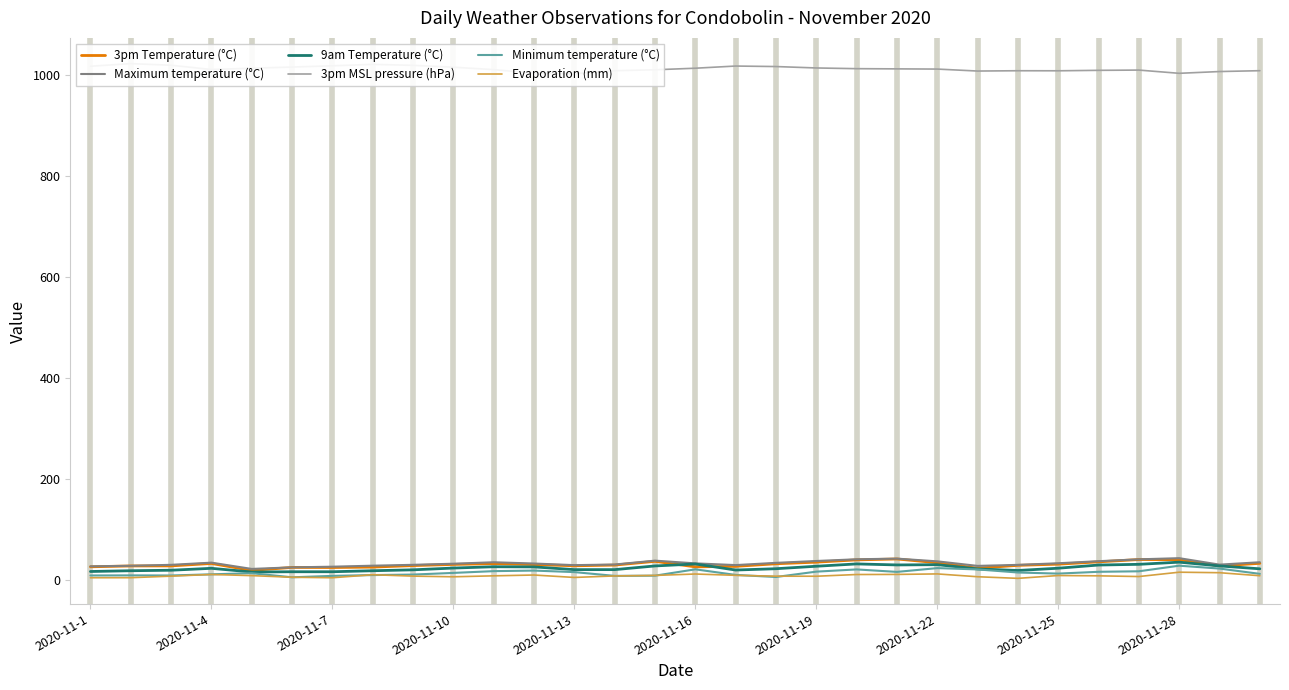

What is the maximum value for Minimum temperature (°C)?

27.9